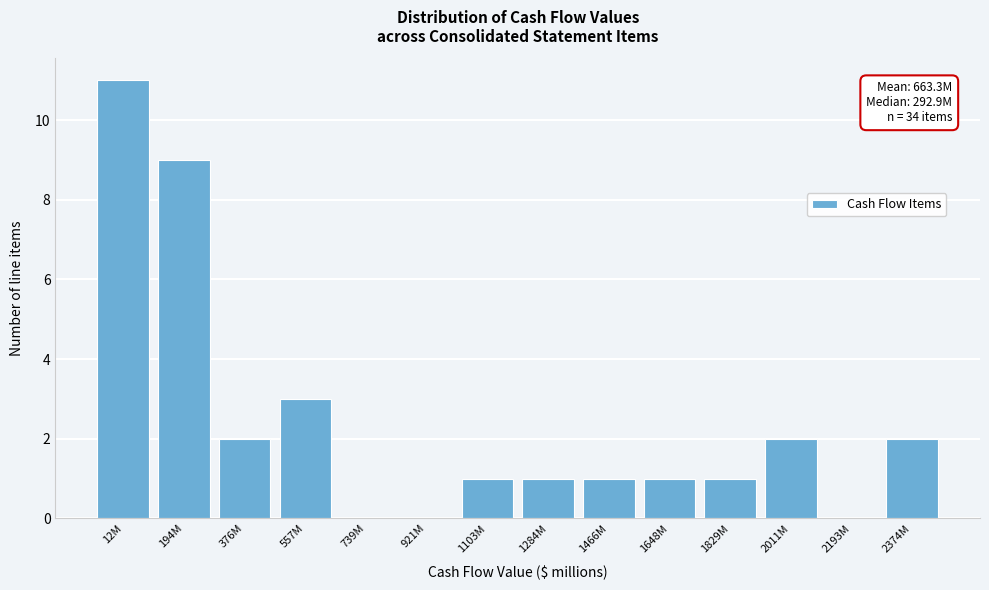

Reading right to left, what are all the values shown in this chart?

2374M=2	2193M=0	2011M=2	1829M=1	1648M=1	1466M=1	1284M=1	1103M=1	921M=0	739M=0	557M=3	376M=2	194M=9	12M=11